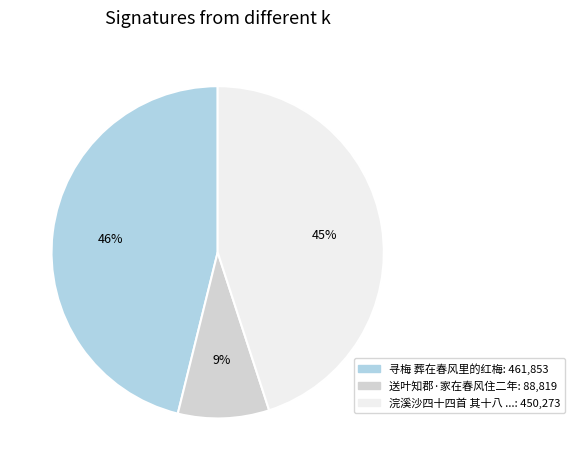

Is there a majority slice in this chart?

No